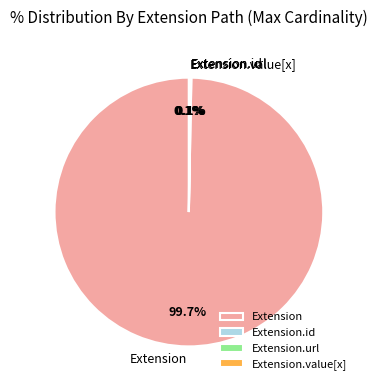

Is there a majority slice in this chart?

Yes